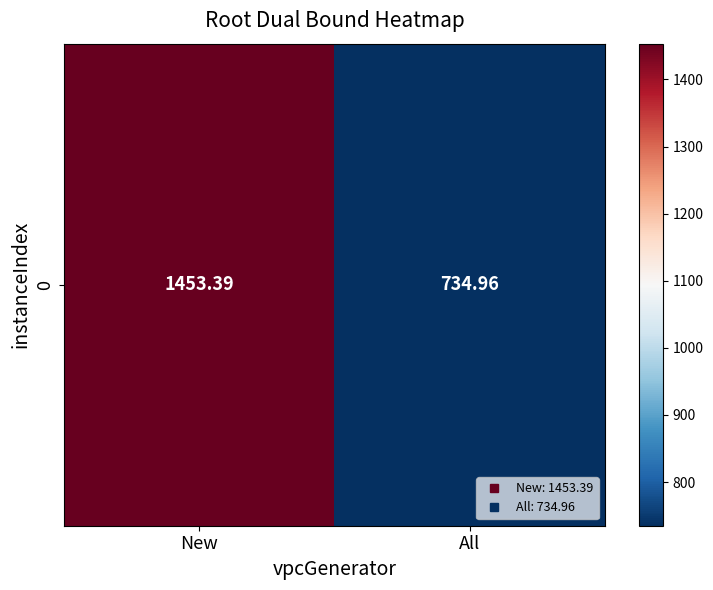

Which has a higher value, New or All?

New